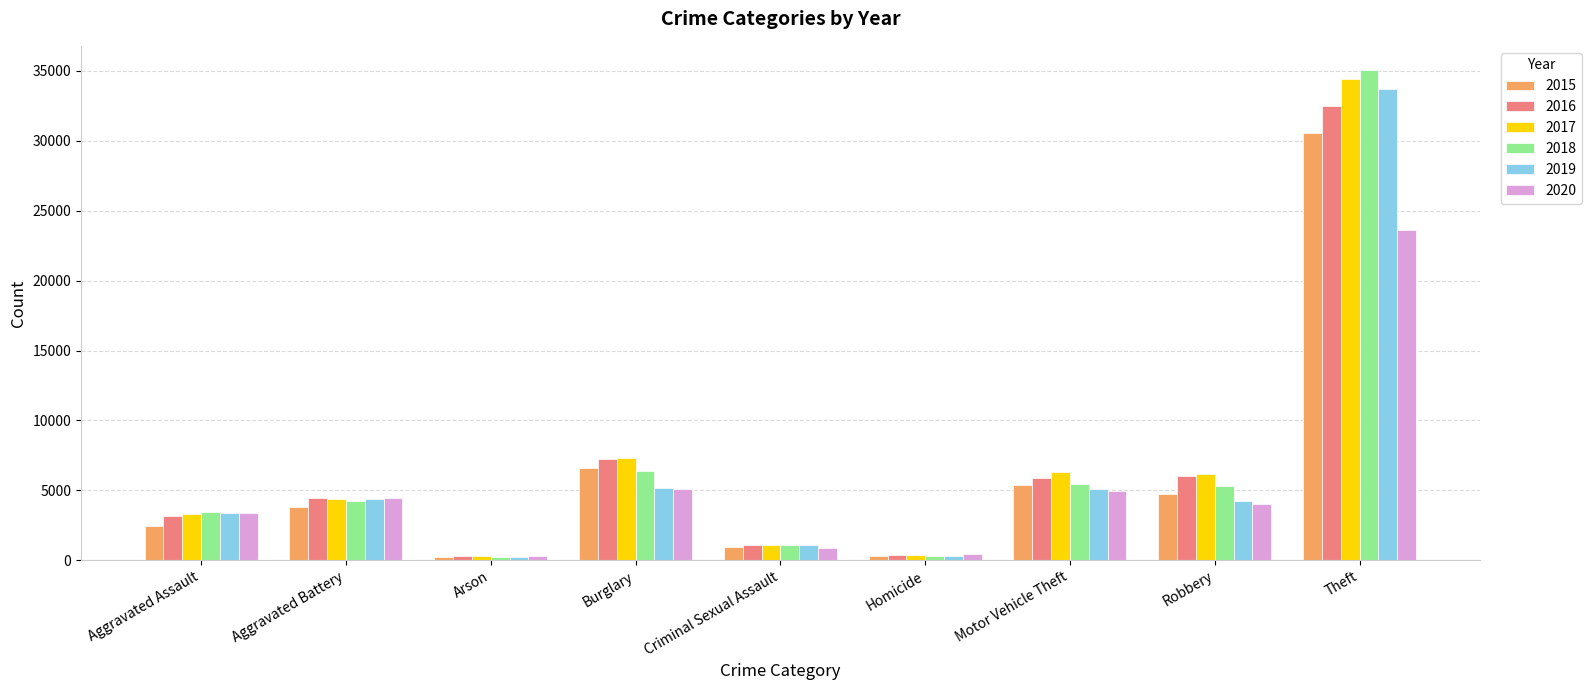

Which category has the highest value across all series?

Theft